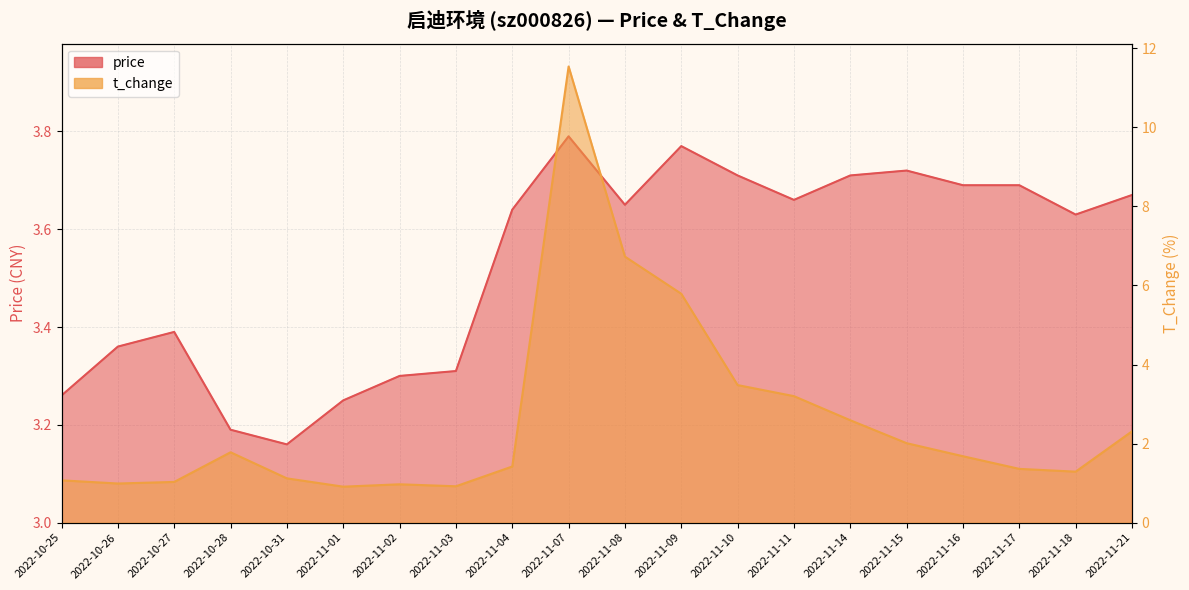

What is the maximum value for t_change?

11.5